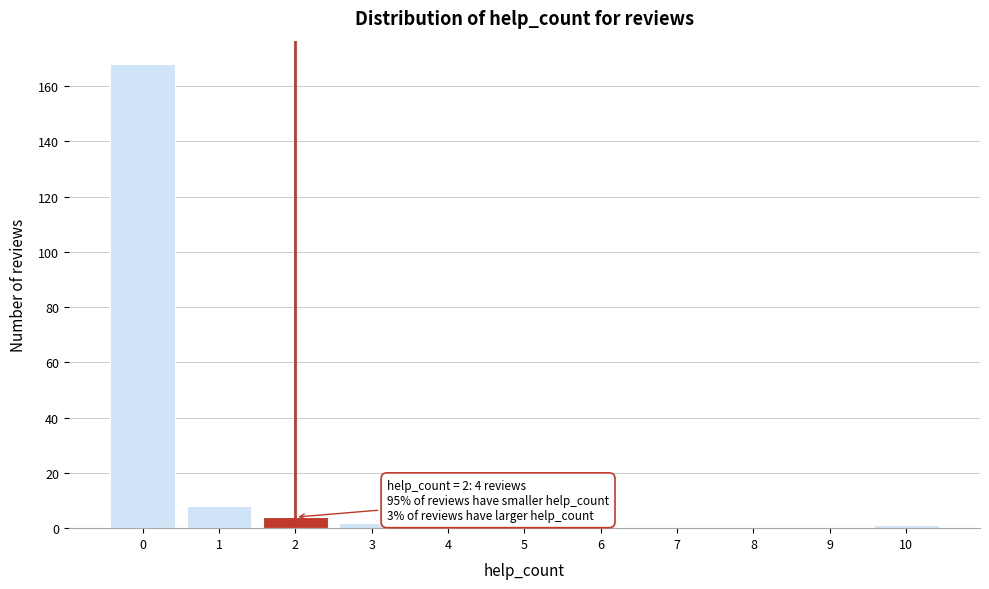

Which range on the x-axis has the tallest bar?

-0.5 to 0.5